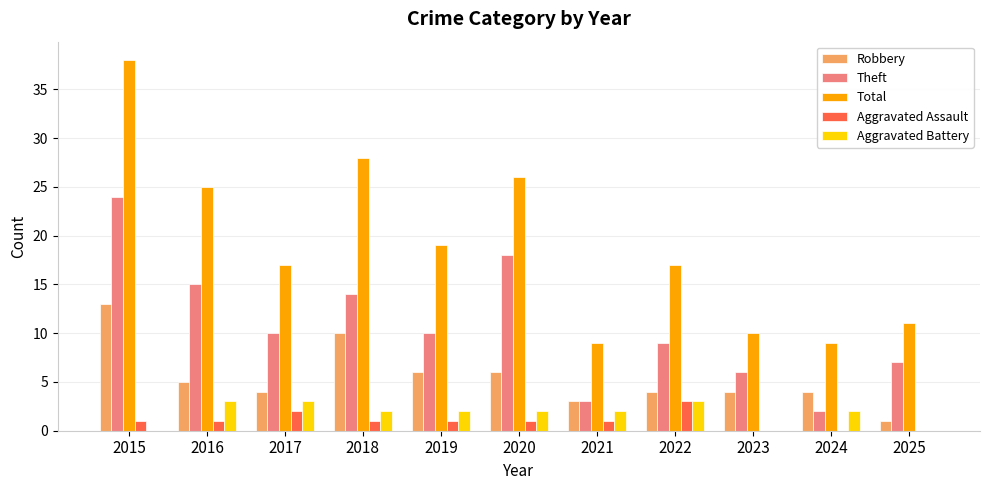

Which category has the highest value across all series?

2015